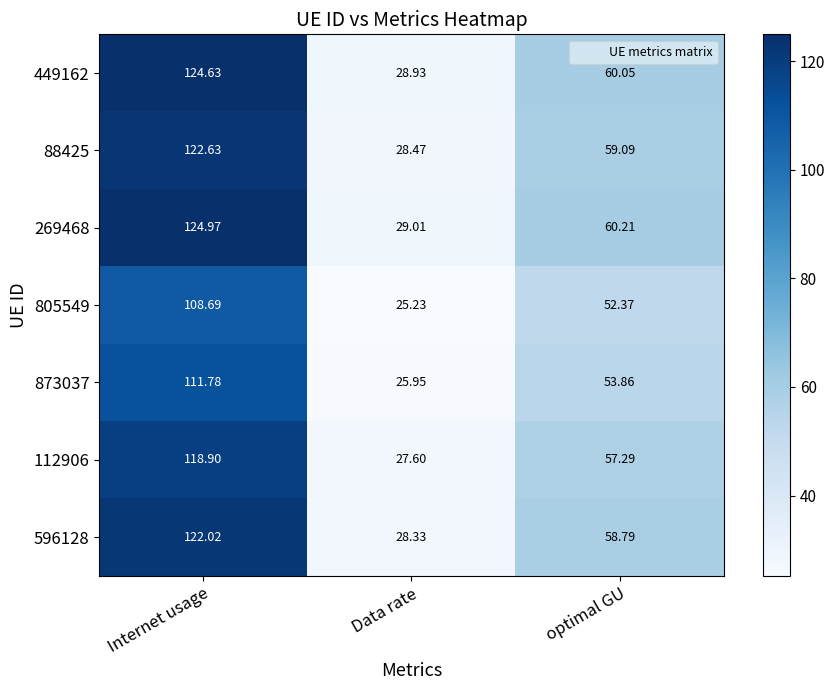

At which category is the sum across all series the highest?

Internet usage